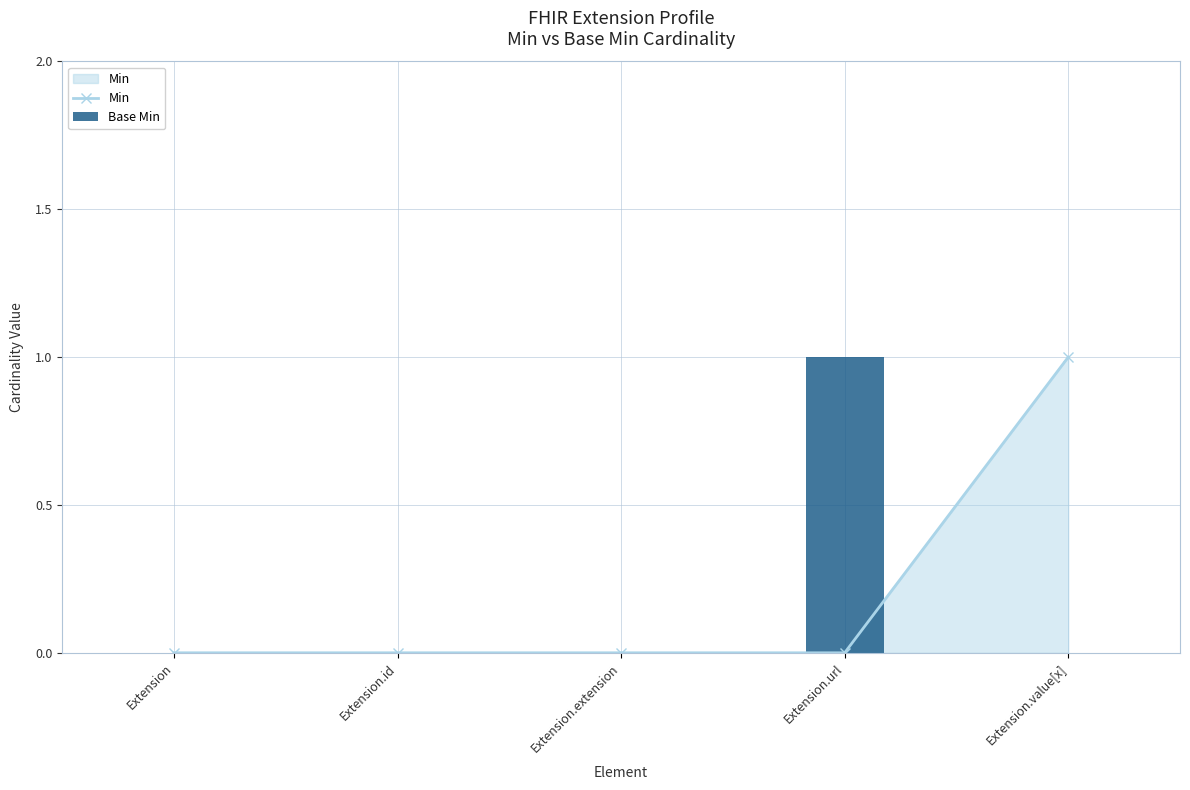

Reading right to left, list all the values displayed in this chart.

Min: Extension.value[x]=1	Extension.url=0	Extension.extension=0	Extension.id=0	Extension=0
Base Min: Extension.value[x]=0	Extension.url=1	Extension.extension=0	Extension.id=0	Extension=0